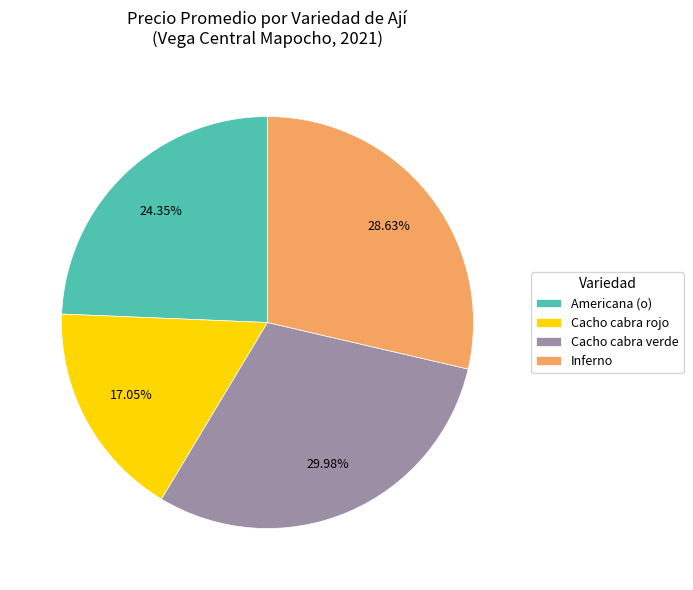

What is the ratio of the value at Cacho cabra rojo to the value at Cacho cabra verde?

0.6